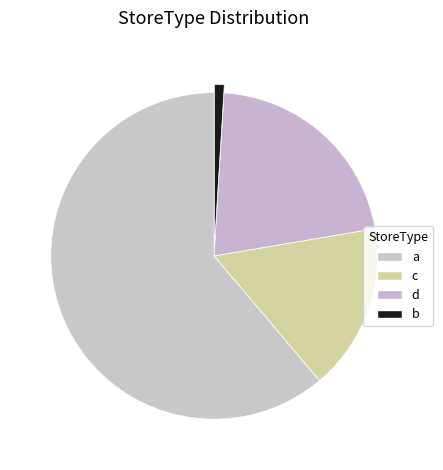

The b slice represents 16% of the pie. True or false?

False